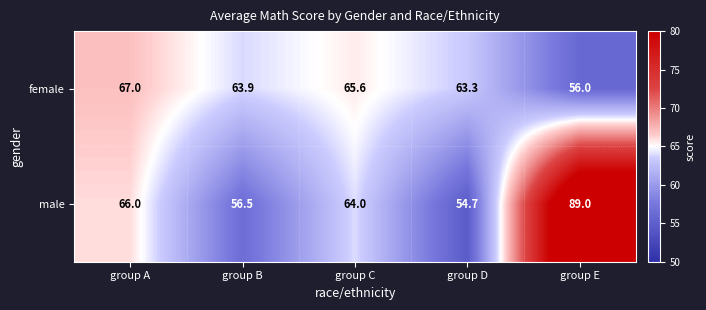

Rank the series at group D from lowest to highest value.

male, female